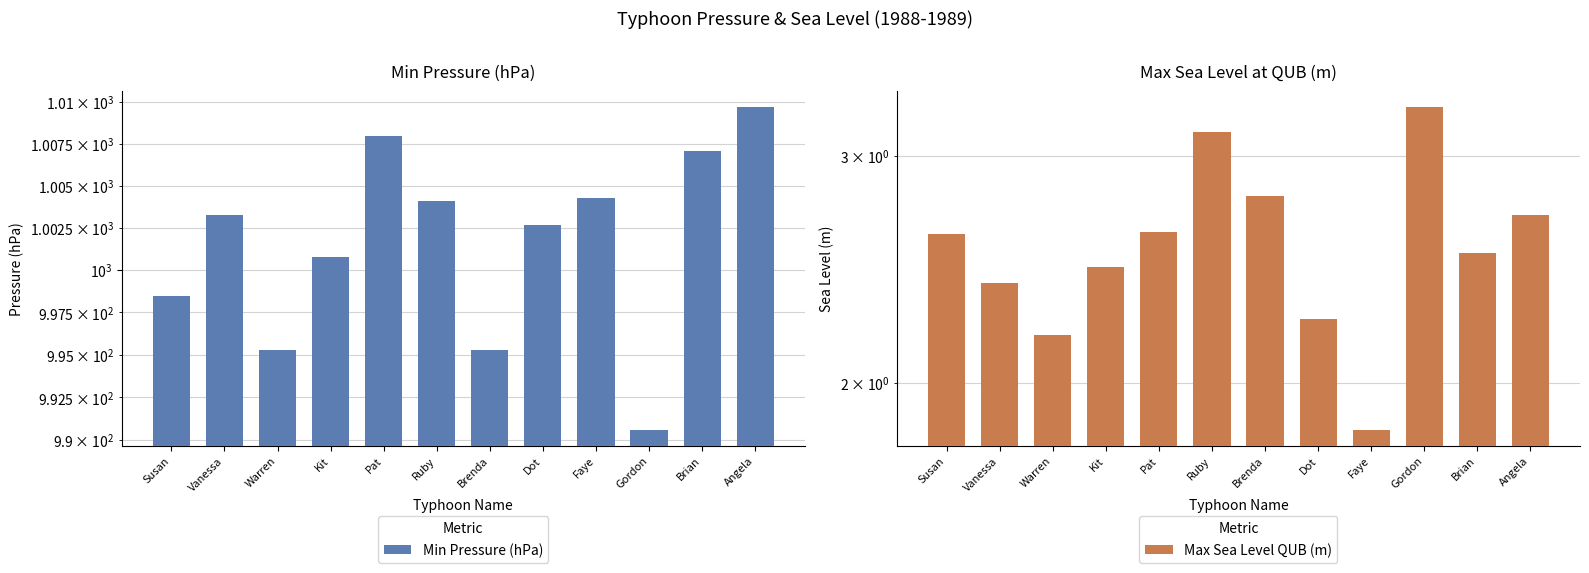

The Min Pressure (hPa) series shows 1768.5 at Brenda. True or false?

False